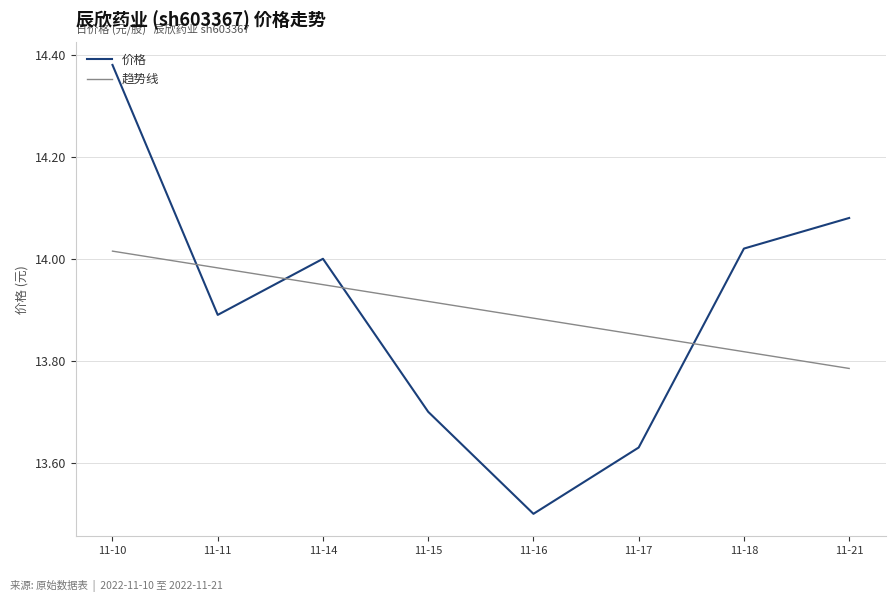

The 趋势线 series shows 14.0 at 11-11. True or false?

True